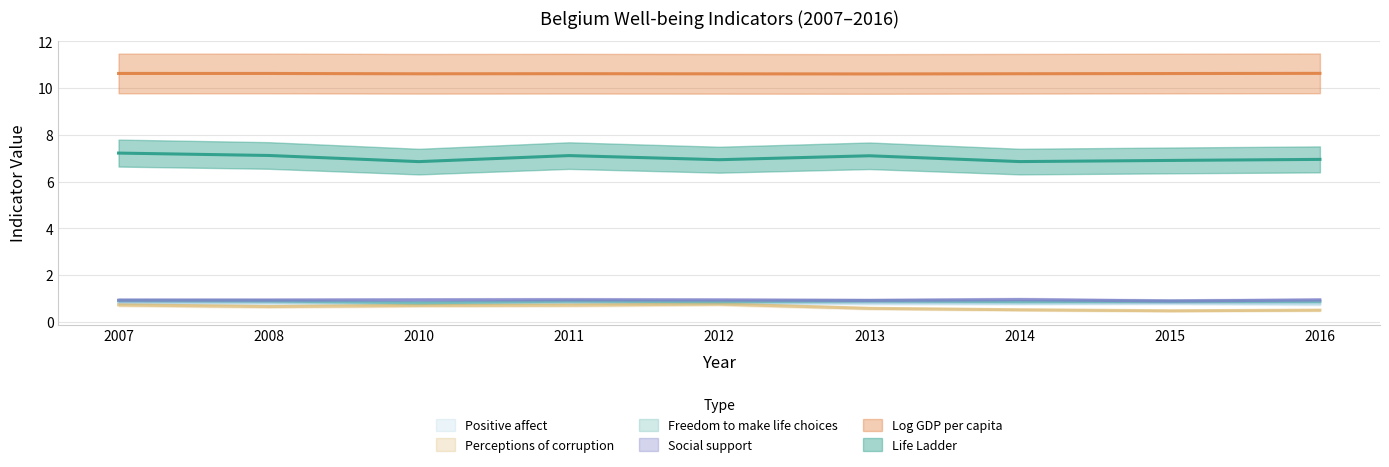

What is the sum of all Perceptions of corruption values?

5.6